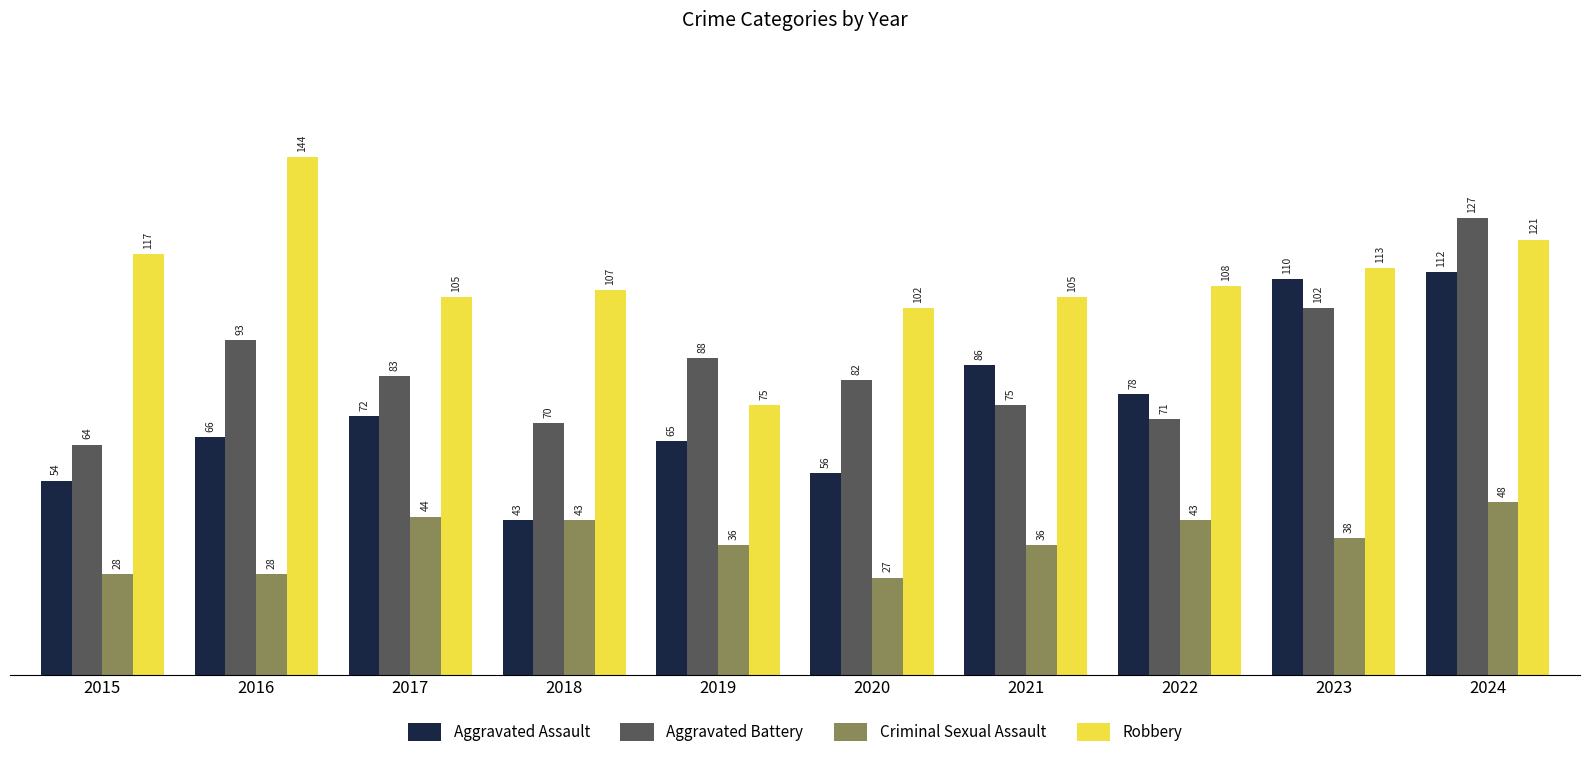

What is the spread (max minus min) of values at 2016?

116